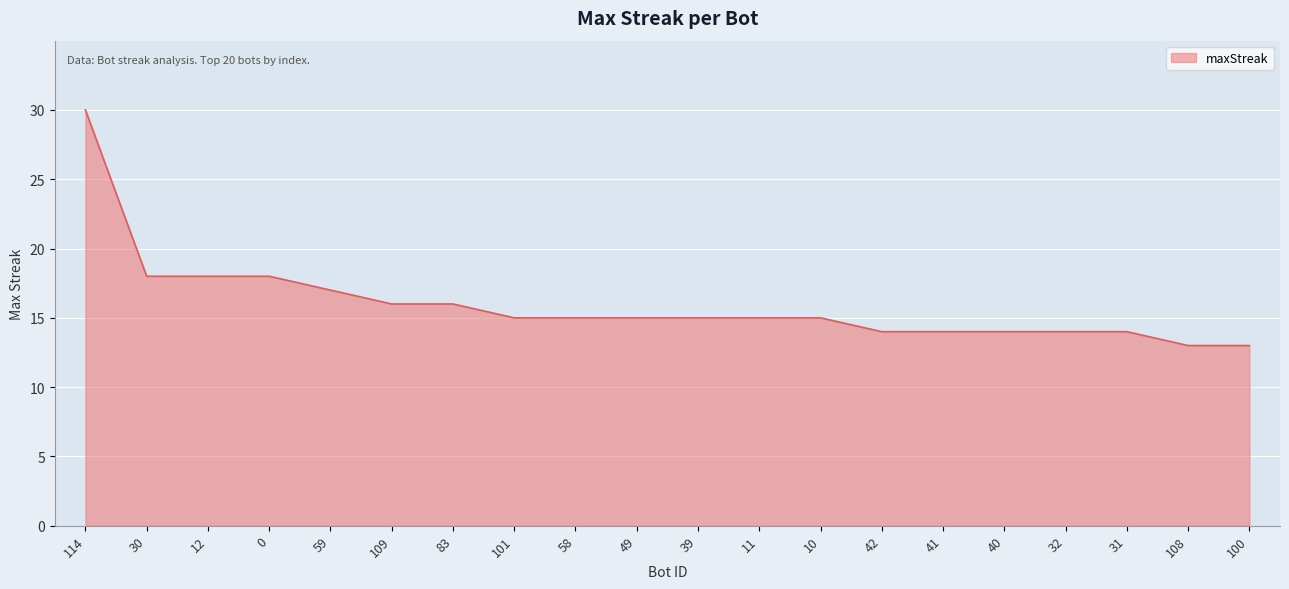

What position from the right is 114?

20